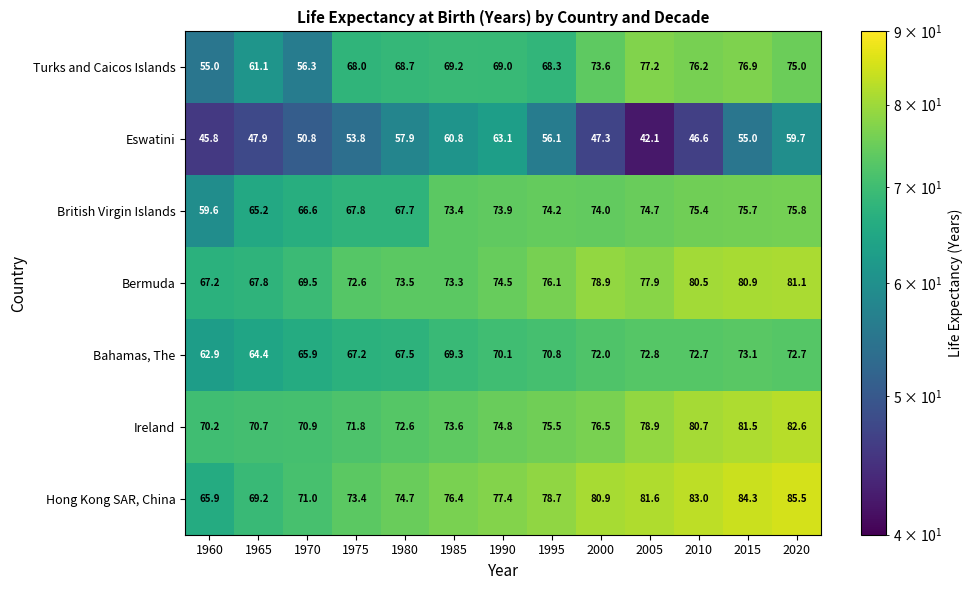

What is the sum of the Ireland values at 2000 and 1975?

148.3